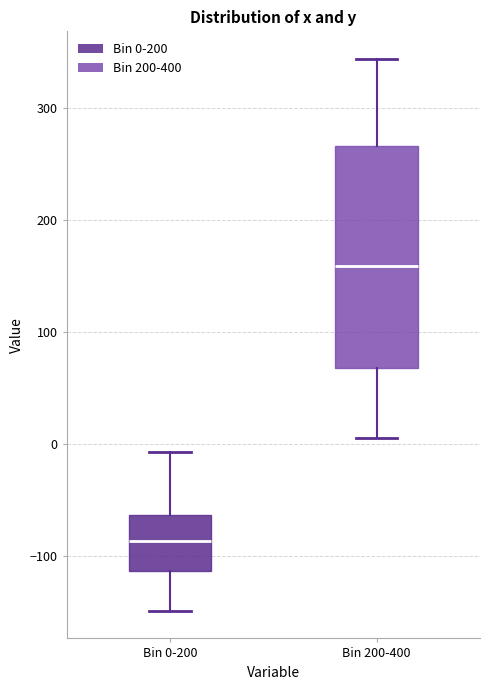

Where is the lower edge of the box for Bin 200-400 on the y-axis? The values are not printed on the chart, so give them approximately, as read against the axis.

70